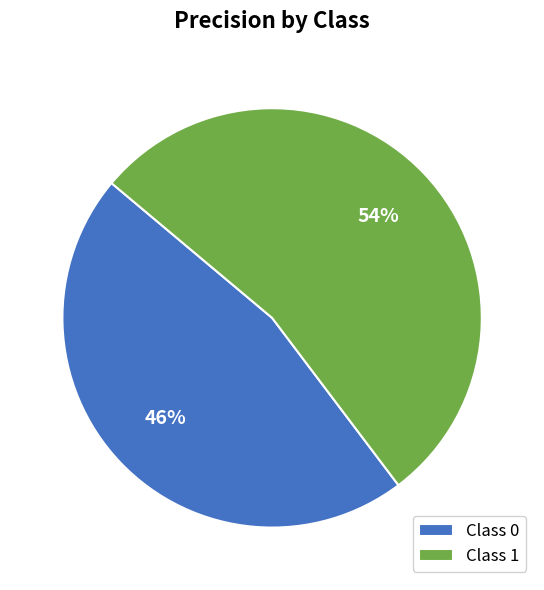

To the nearest percent, what portion does Class 1 represent?

54%